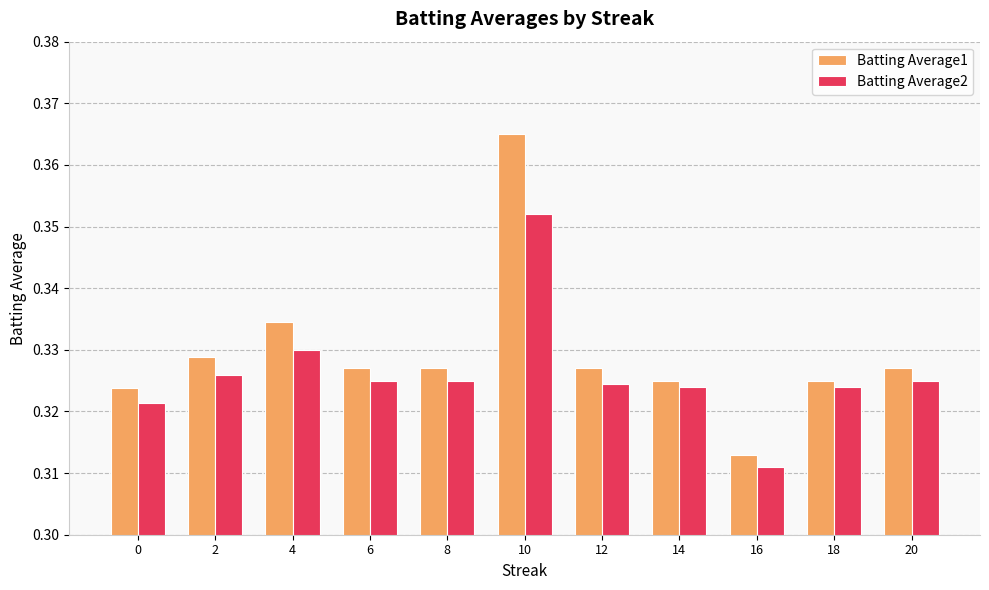

The Batting Average2 series shows 0.2 at 4. True or false?

False